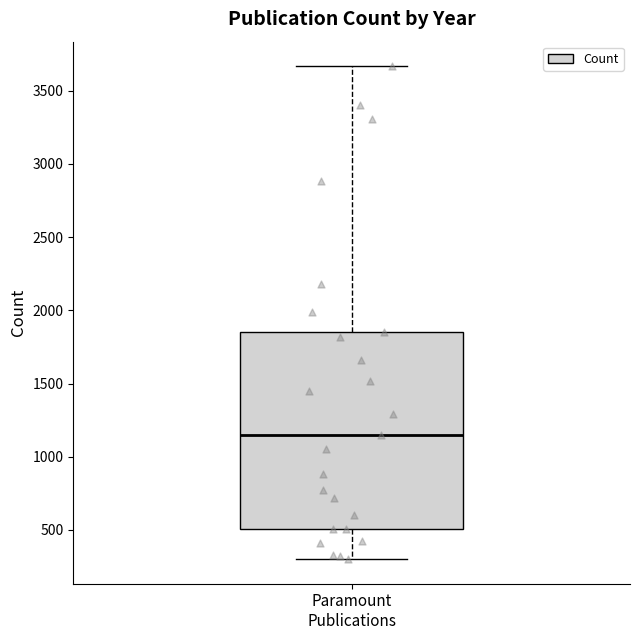

Read this box plot against the y-axis: the position of the median line, the range covered by the box, and the ends of both whiskers. The values are not printed on the chart, so give them approximately, as read against the axis.

median 1150, box 500 to 1850, whiskers 300 to 3650